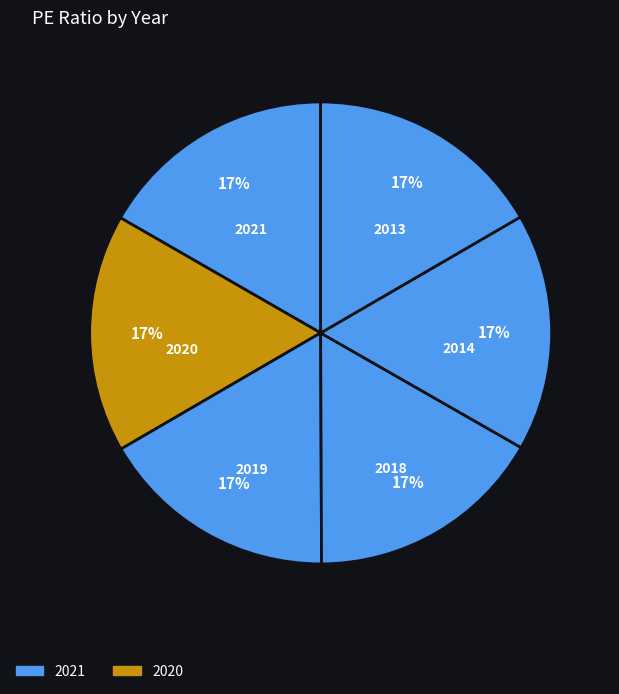

What percentage is the 2013 slice, to the nearest percent?

17%